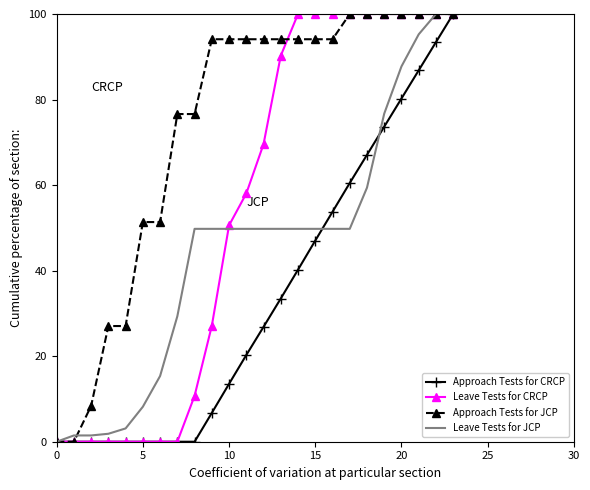

What is the highest value of the Leave Tests for JCP series?

100.0